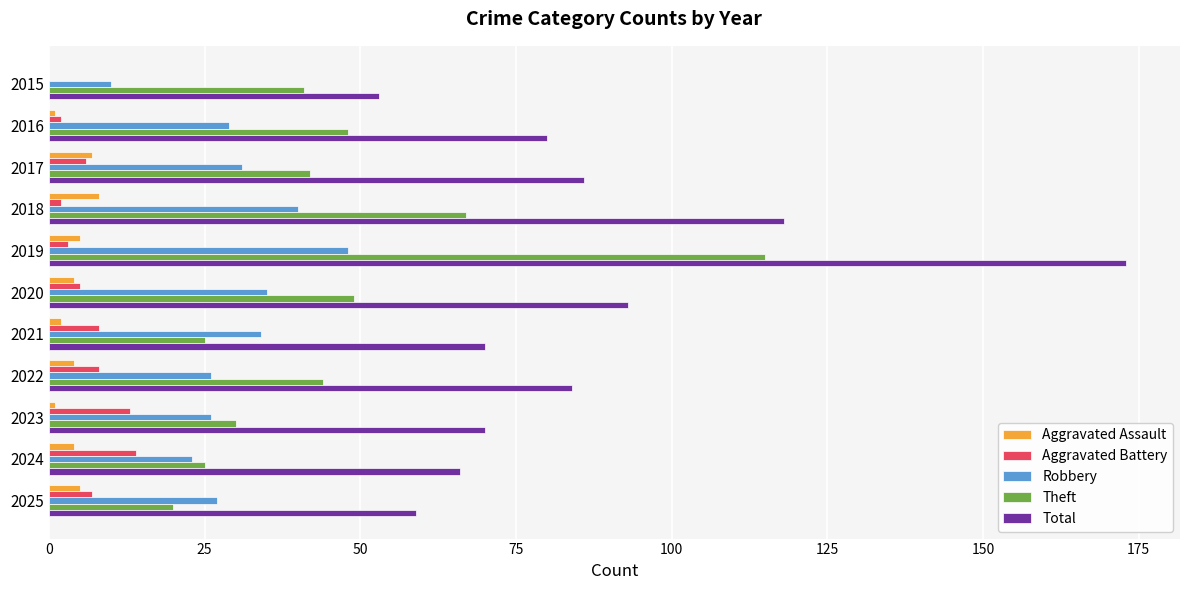

The Aggravated Battery series shows -8 at 2015. True or false?

False